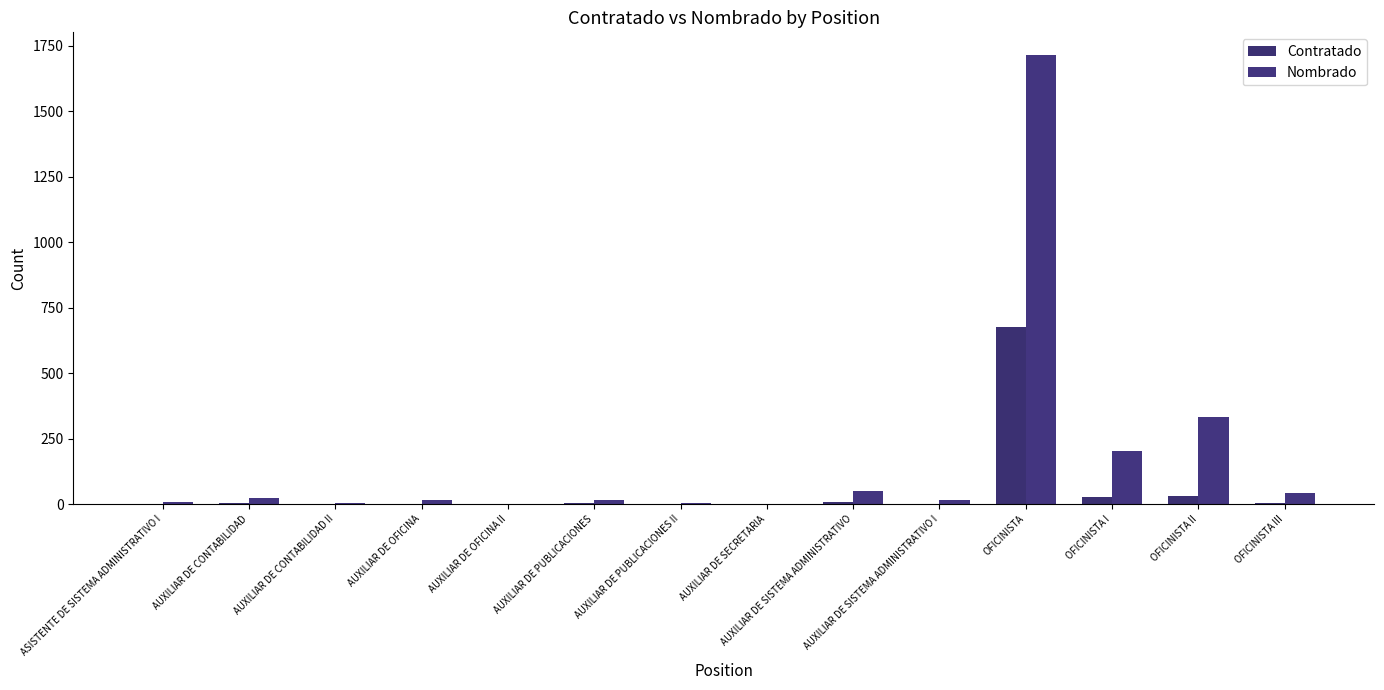

What is the sum of all Nombrado values?

2428